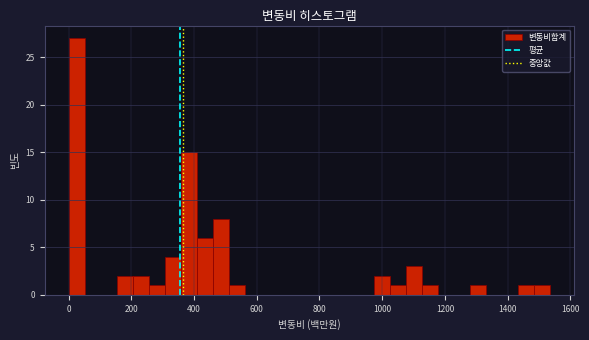

Around what value on the x-axis is the tallest bar? Give the approximate position of its centre, as read against the axis.

20